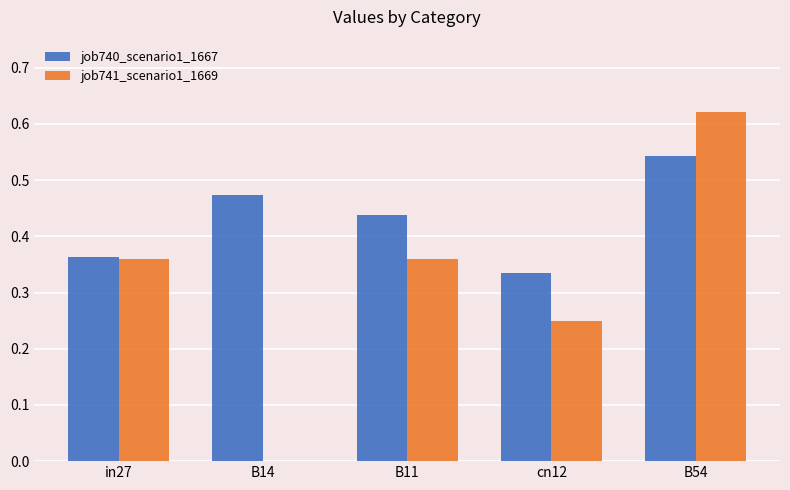

Between B14 and B54, which series saw the biggest shift?

job741_scenario1_1669